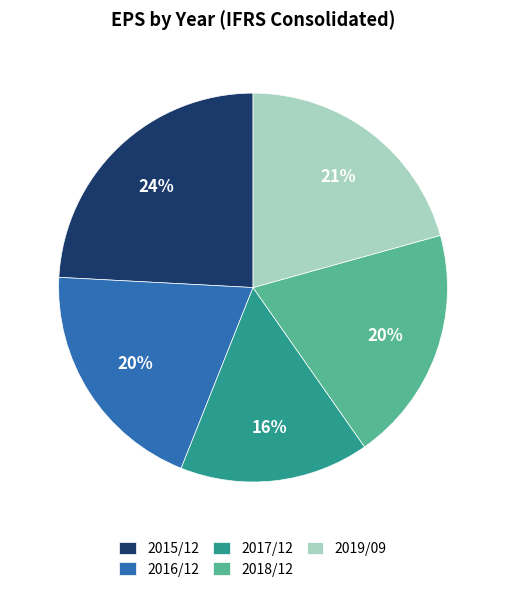

True or false: 2019/09 accounts for 29% of the total.

False